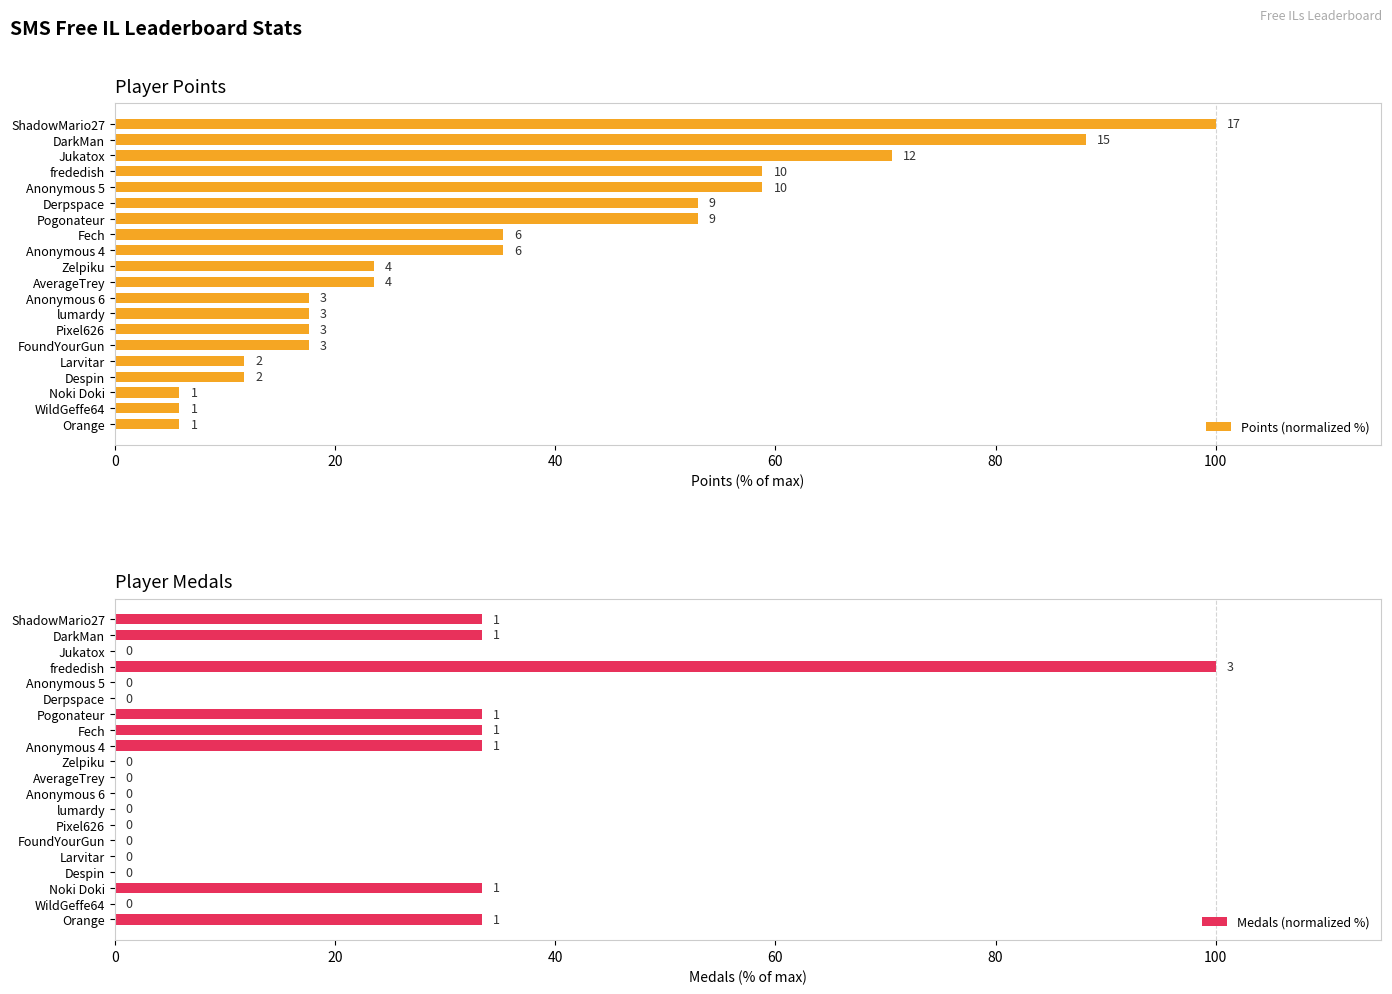

What is the maximum value for Points (normalized %)?

100.0